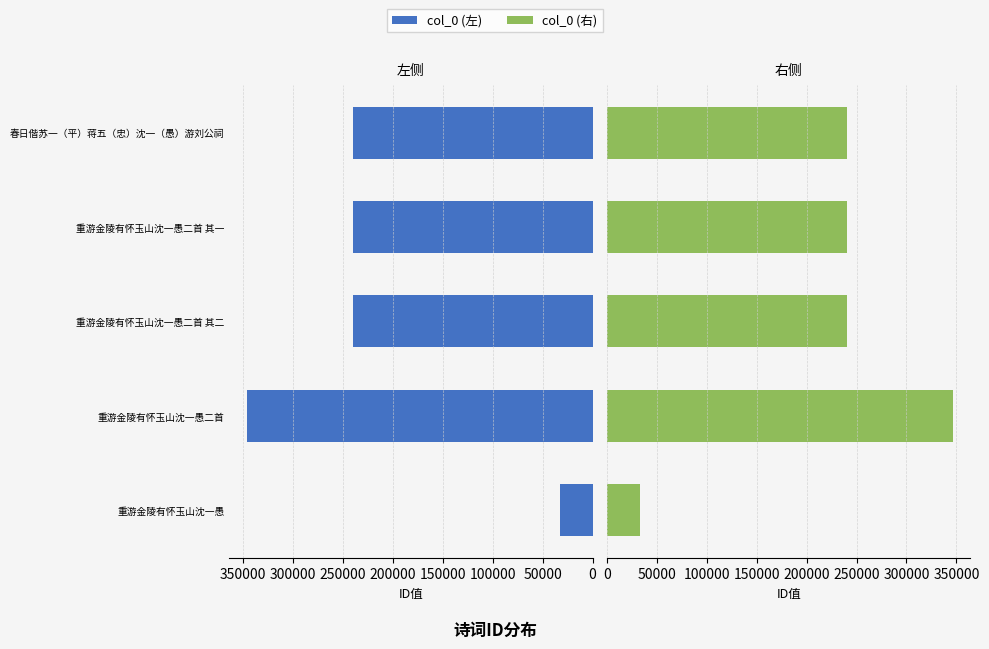

True or false: col_0 (右) has a value of 240487.0 at 春日偕苏一（平）蒋五（忠）沈一（愚）游刘公祠.

True